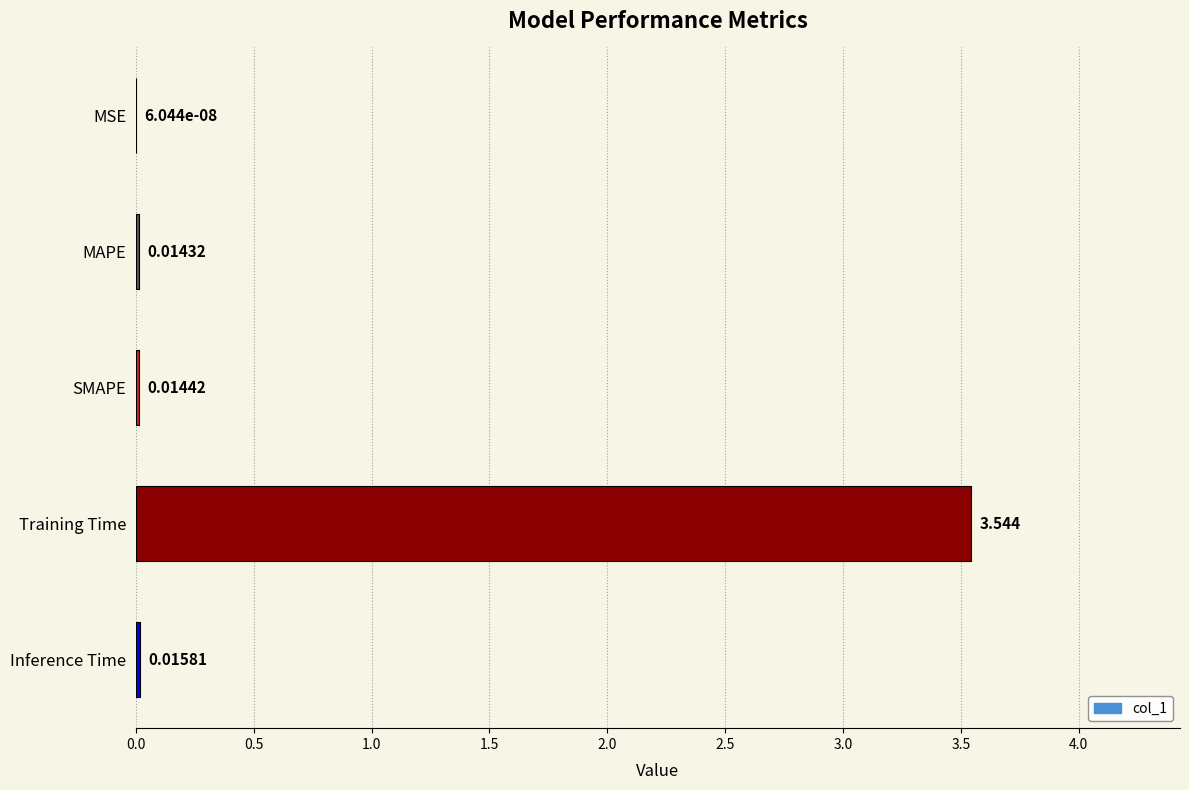

Where is the data nearest to the value 1?

Inference Time